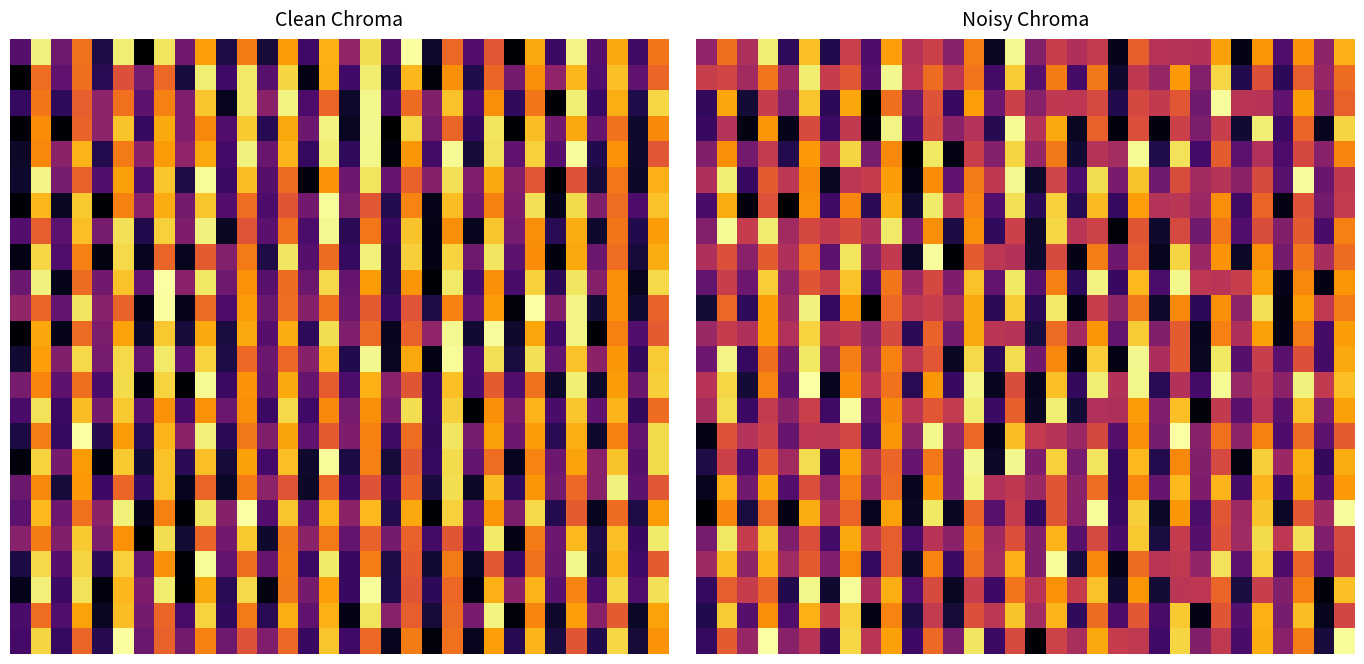

What is the total value across all series at 13?

18.2